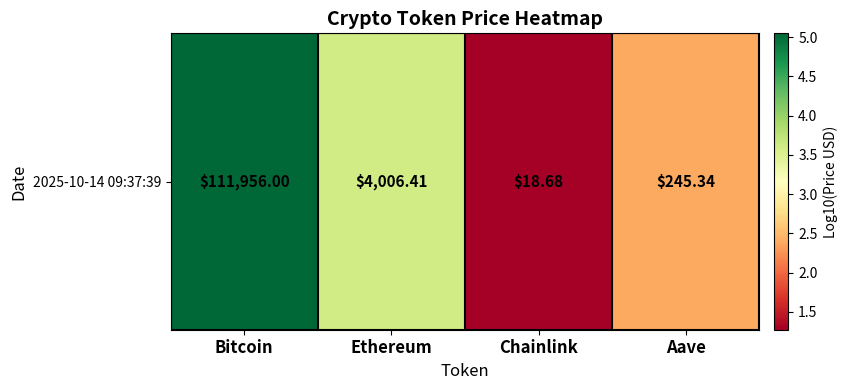

How many values are below 3?

2